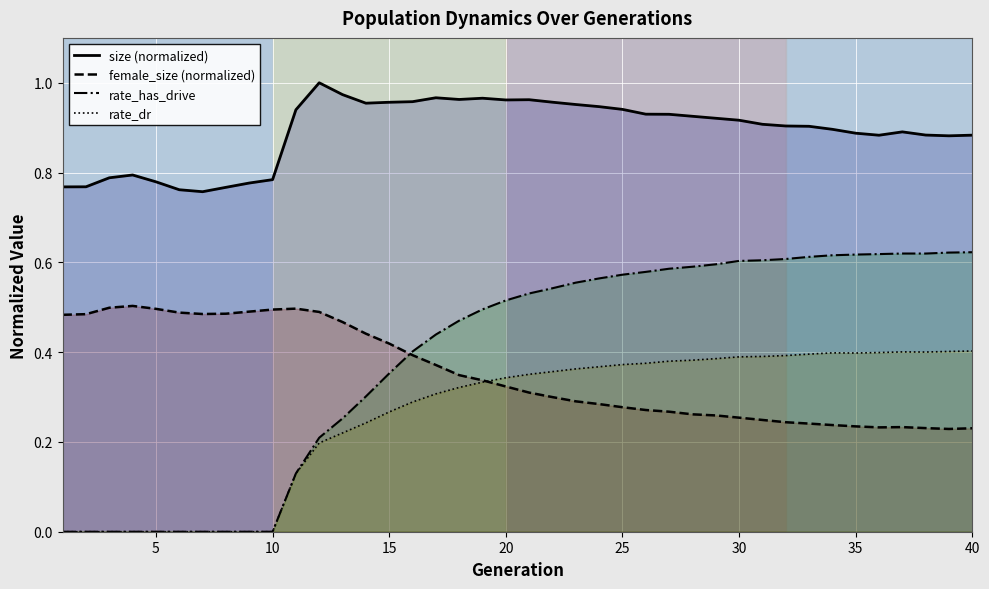

Which series has the largest total across all categories?

size (normalized)